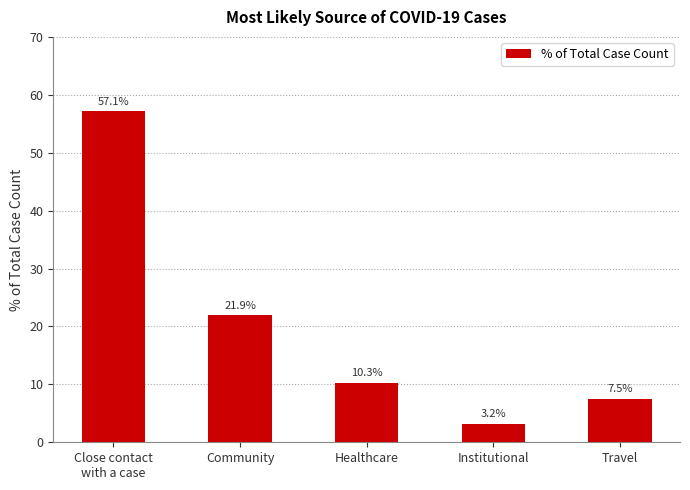

What is the difference between the maximum and minimum values?

53.9